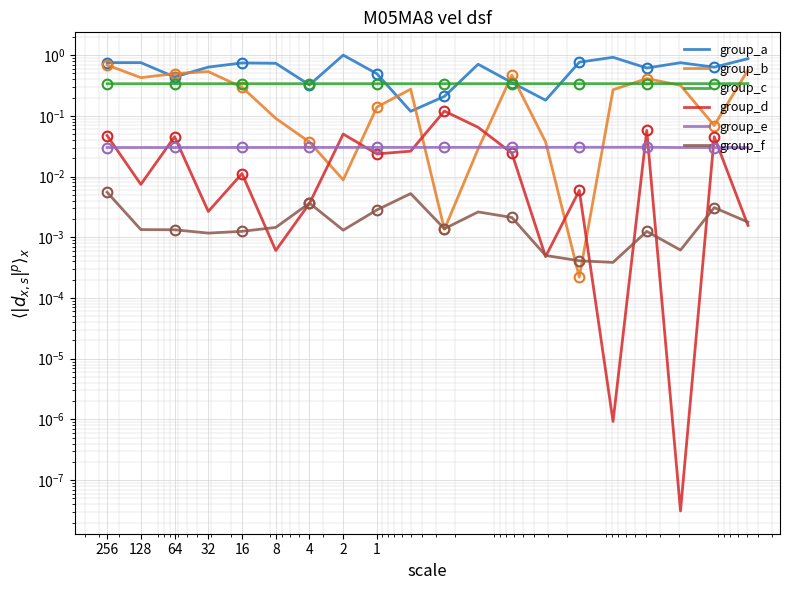

Where is the first local minimum for group_a?

64